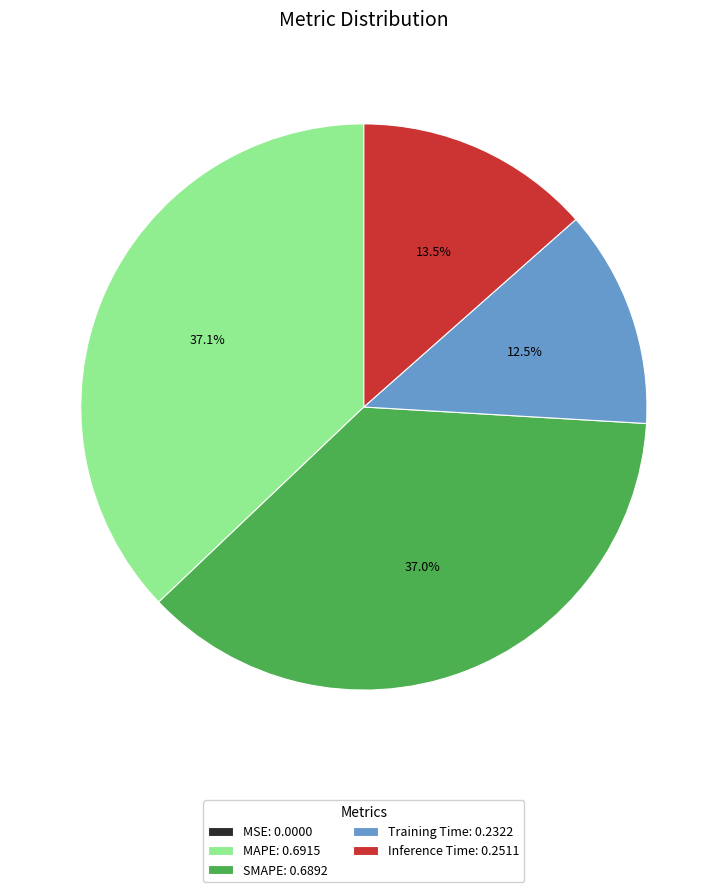

Does Training Time: 0.2322 account for over 50% of the chart?

No